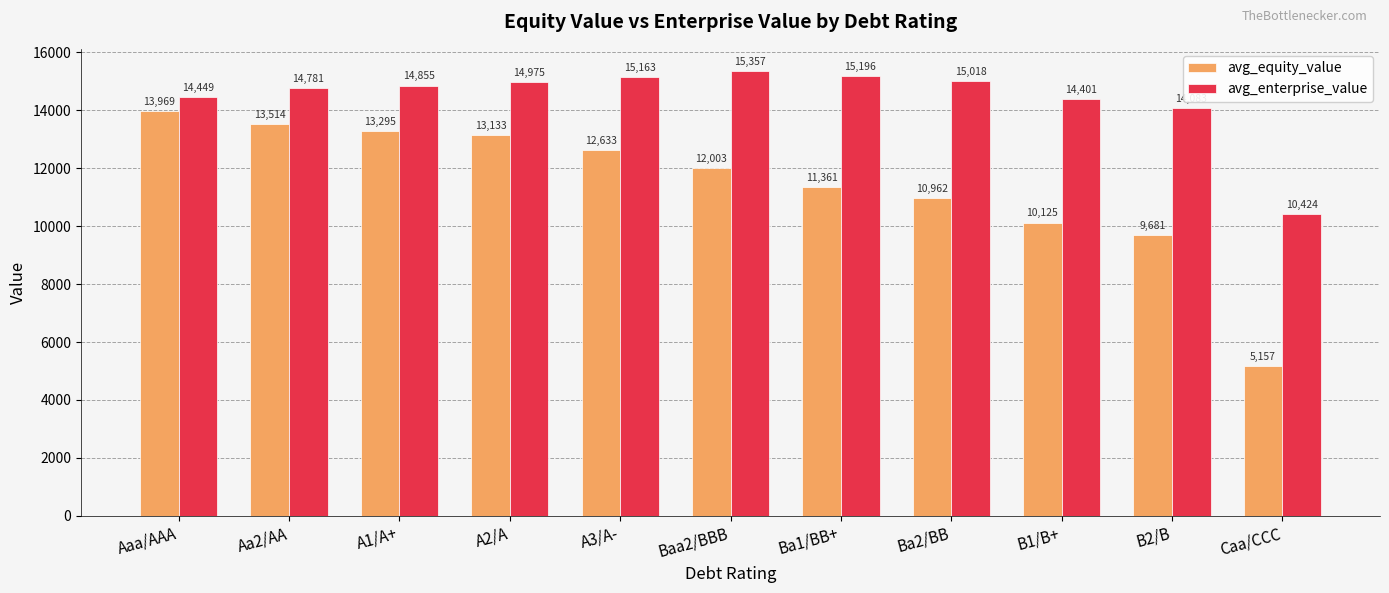

Is it true that avg_enterprise_value equals 4144.2 at A3/A-?

False